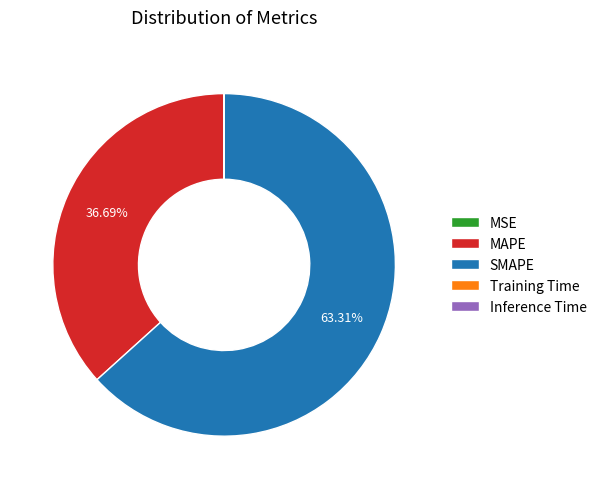

To the nearest percent, what is the difference between the MAPE and SMAPE slice percentages?

27%